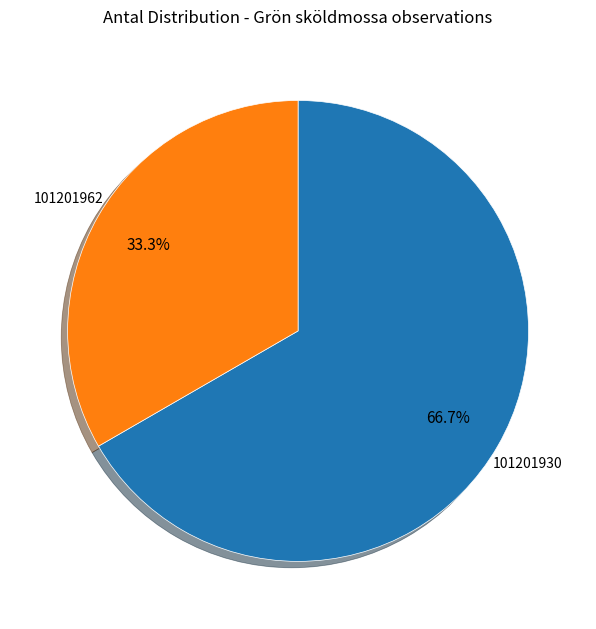

Count the number of slices in the pie.

2